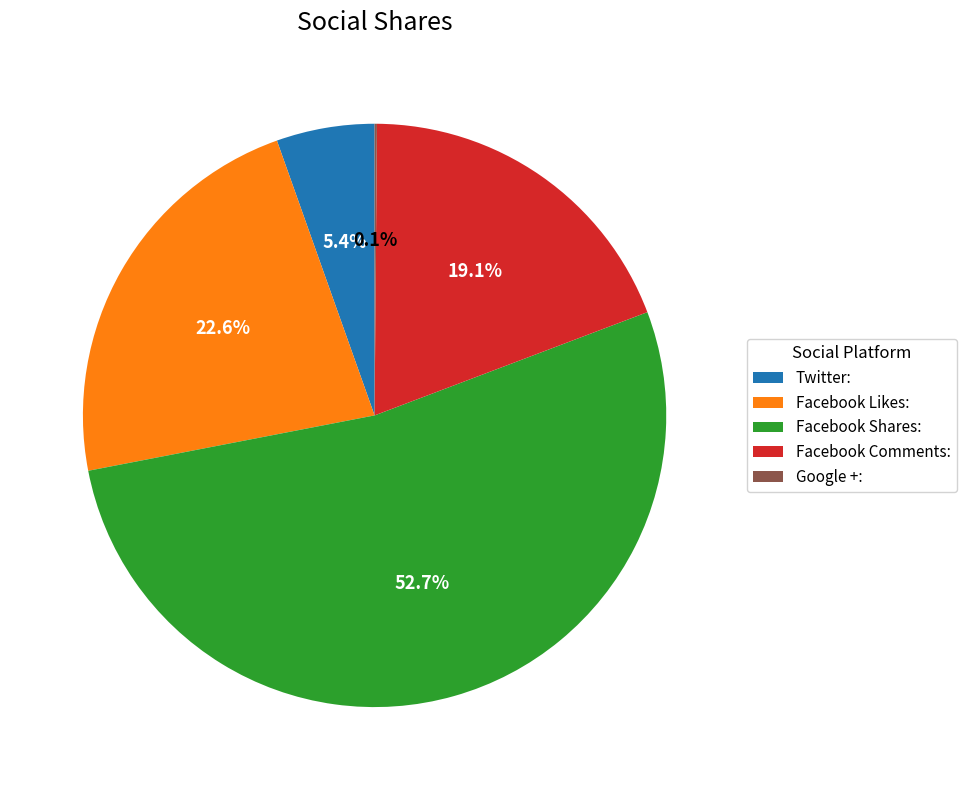

Does any single category account for the majority?

Yes